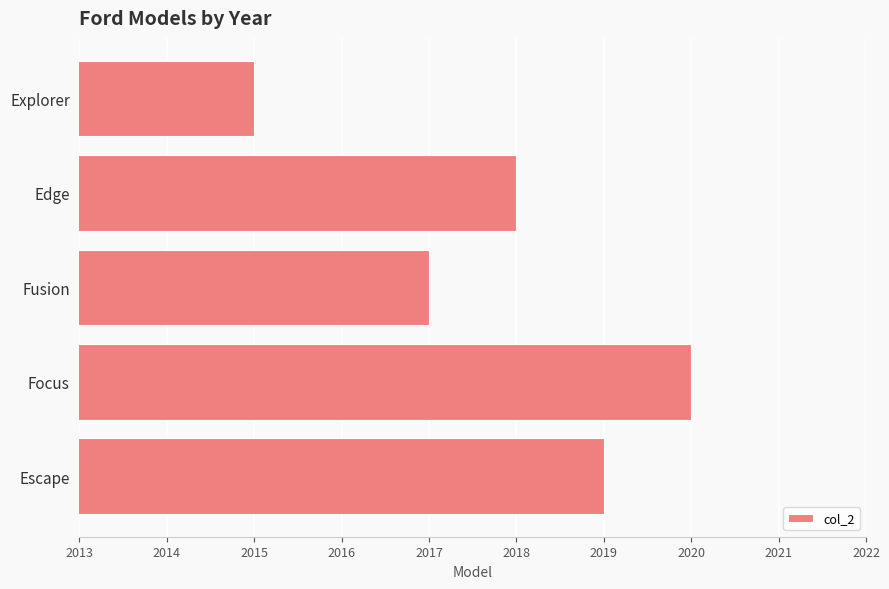

Does the chart contain any negative values?

No